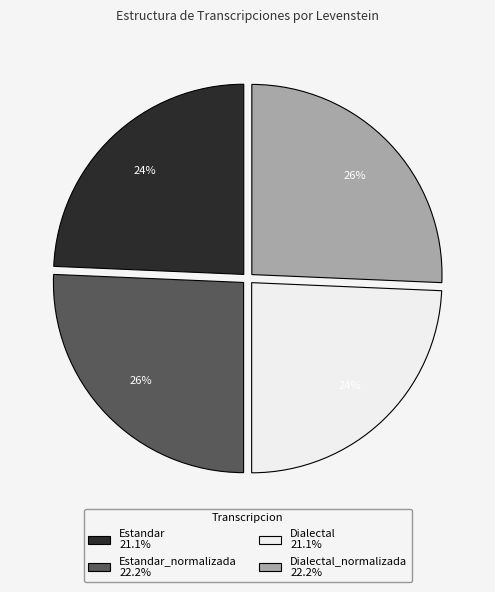

Count the number of slices in the pie.

4